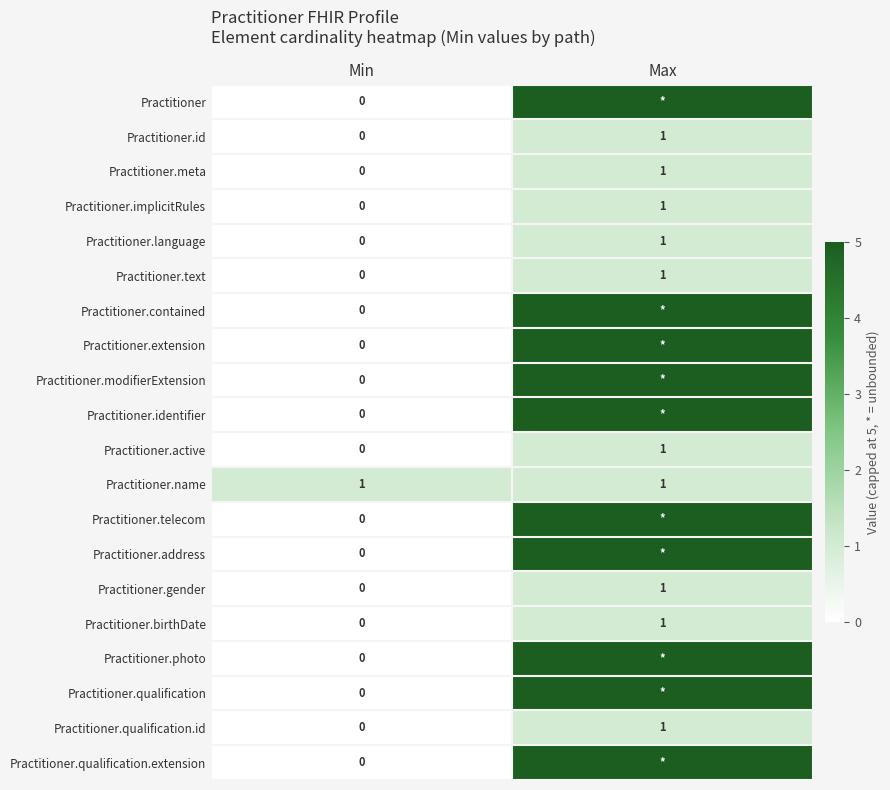

Is the value of Practitioner.telecom at Min greater than the value of Practitioner.implicitRules at Max?

No